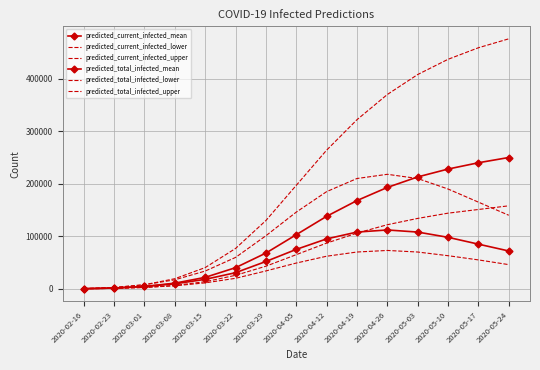

At which category is the sum across all series the highest?

2020-05-10